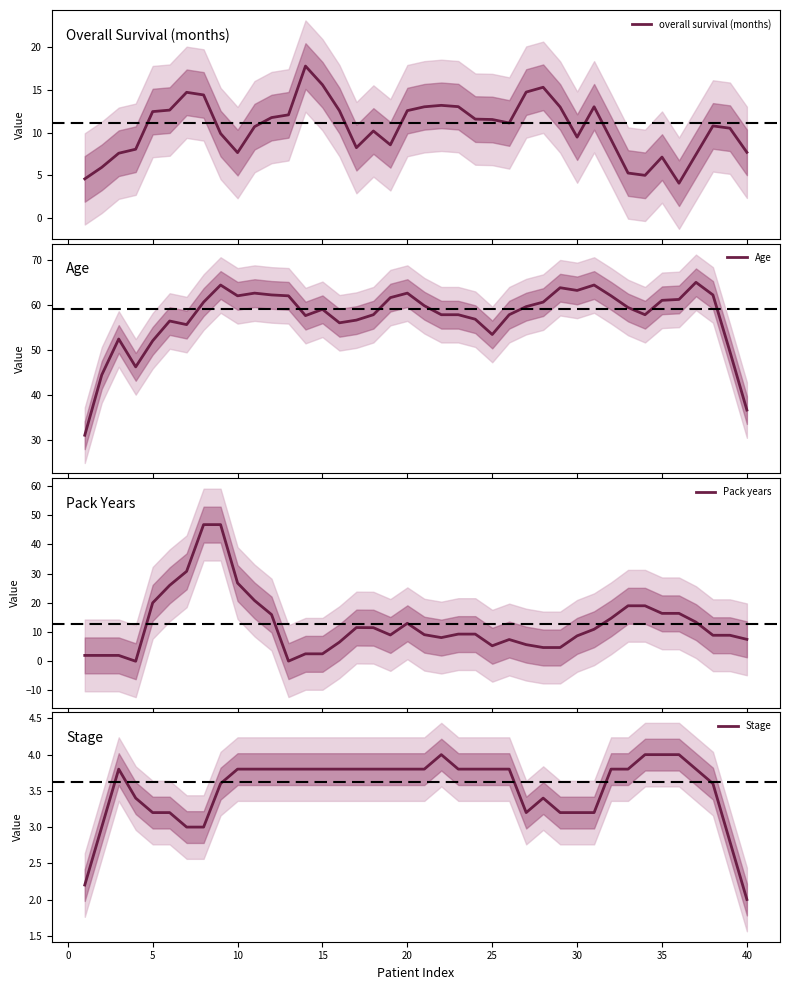

Reading right to left, list all the values displayed in this chart.

overall survival (months): 7.7	10.5	10.8	7.4	4.1	7.1	5.0	5.3	9.2	13.0	9.5	13.0	15.3	14.7	11.1	11.5	11.6	13.0	13.2	13.0	12.6	8.6	10.2	8.2	12.5	15.6	17.7	12.1	11.7	10.7	7.7	9.9	14.4	14.7	12.6	12.4	8.1	7.6	5.9	4.6
Age: 36.6	49.6	62.2	65.0	61.2	61.0	57.8	59.4	62.0	64.4	63.2	63.8	60.6	59.6	57.8	53.4	56.8	57.8	57.8	59.8	62.6	61.6	57.8	56.6	56.0	59.0	57.6	62.0	62.2	62.6	62.0	64.4	60.6	55.6	56.4	52.0	46.2	52.4	44.4	31.0
Pack years: 7.5	8.9	8.9	13.4	16.4	16.4	19.0	19.0	14.7	11.0	8.7	4.7	4.7	5.7	7.4	5.3	9.3	9.3	8.1	9.1	13.0	9.0	11.5	11.5	6.5	2.5	2.5	0.0	16.0	20.8	26.8	46.8	46.8	30.8	26.0	20.0	0.0	2.0	2.0	2.0
Stage: 2.0	2.8	3.6	3.8	4.0	4.0	4.0	3.8	3.8	3.2	3.2	3.2	3.4	3.2	3.8	3.8	3.8	3.8	4.0	3.8	3.8	3.8	3.8	3.8	3.8	3.8	3.8	3.8	3.8	3.8	3.8	3.6	3.0	3.0	3.2	3.2	3.4	3.8	3.0	2.2